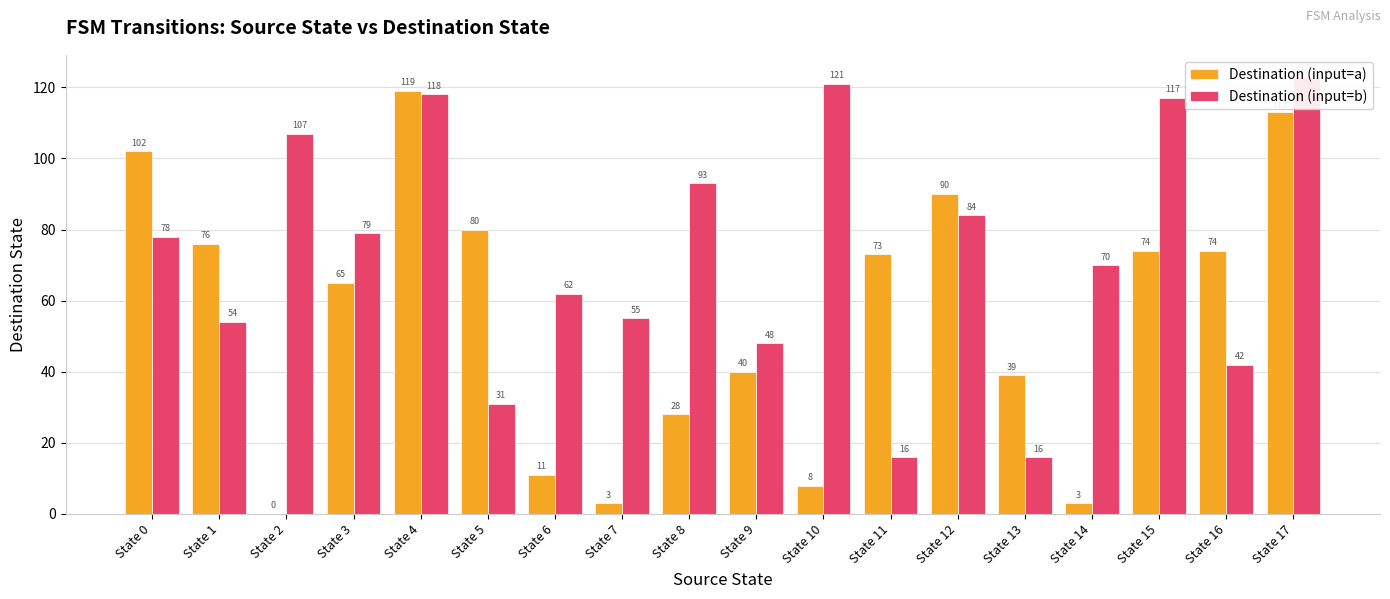

Which category has the lowest value across all series?

State 2